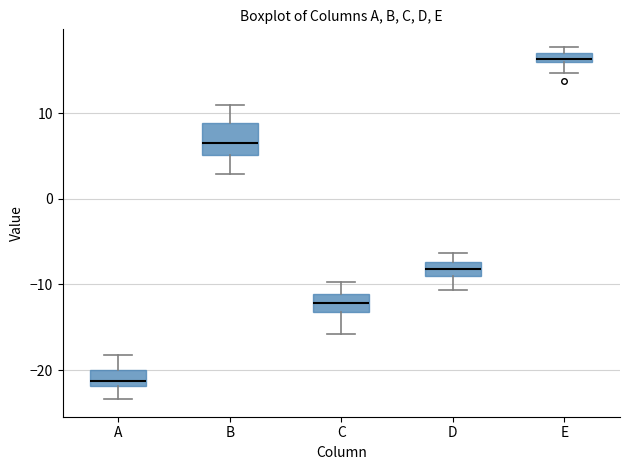

Comparing the boxes themselves (not the whiskers), which one is the tallest?

B